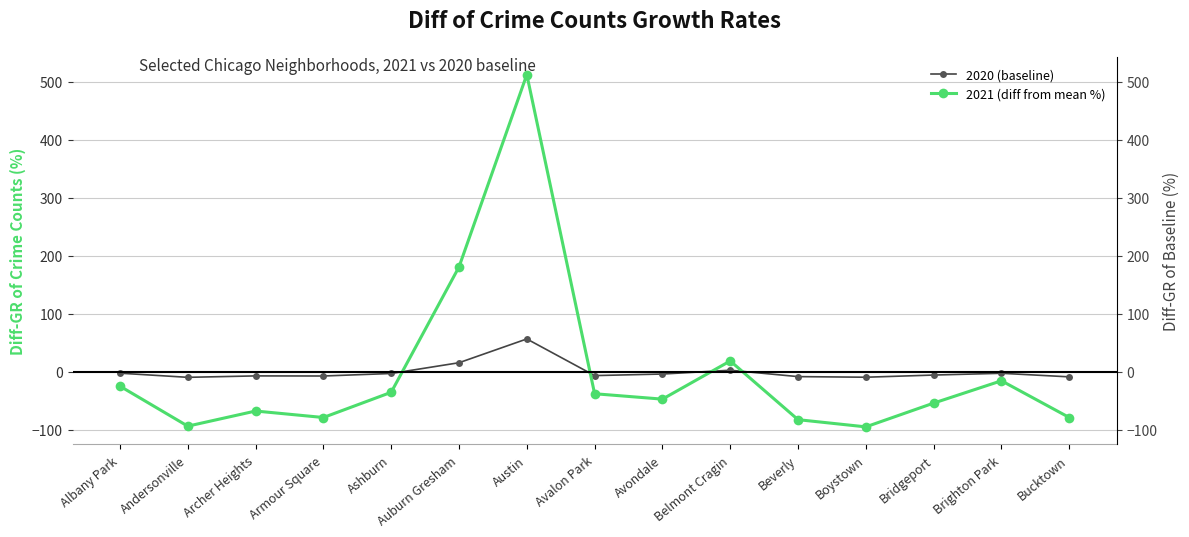

How many data points in 2020 (baseline) are above -5?

7